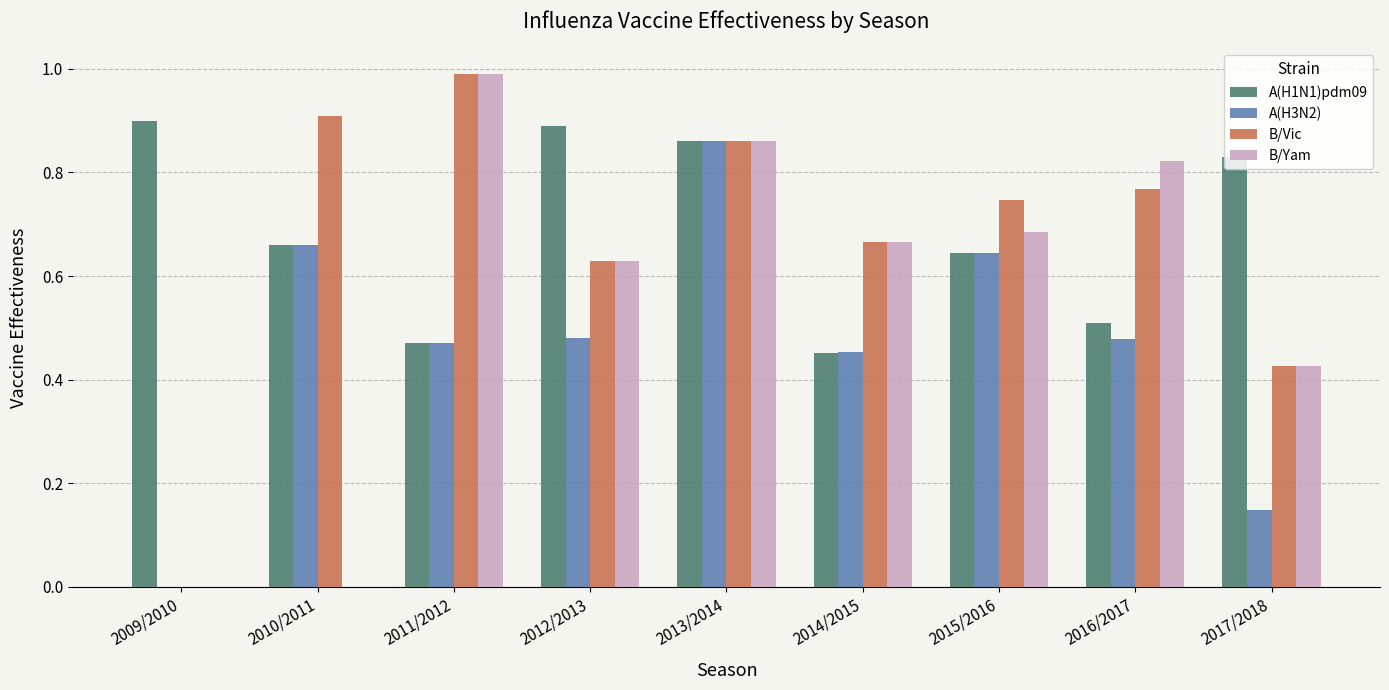

What is the maximum value shown in the chart?

1.0